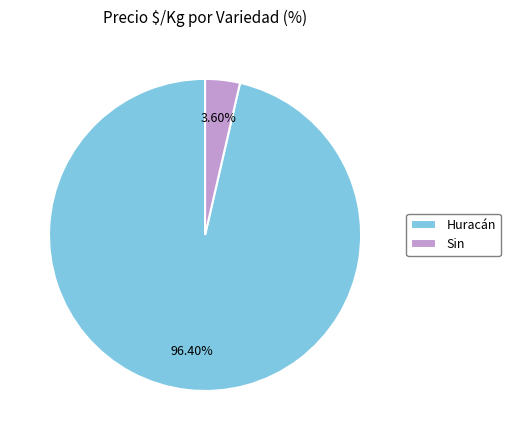

Combined, do Sin and Huracán account for over 50%?

Yes